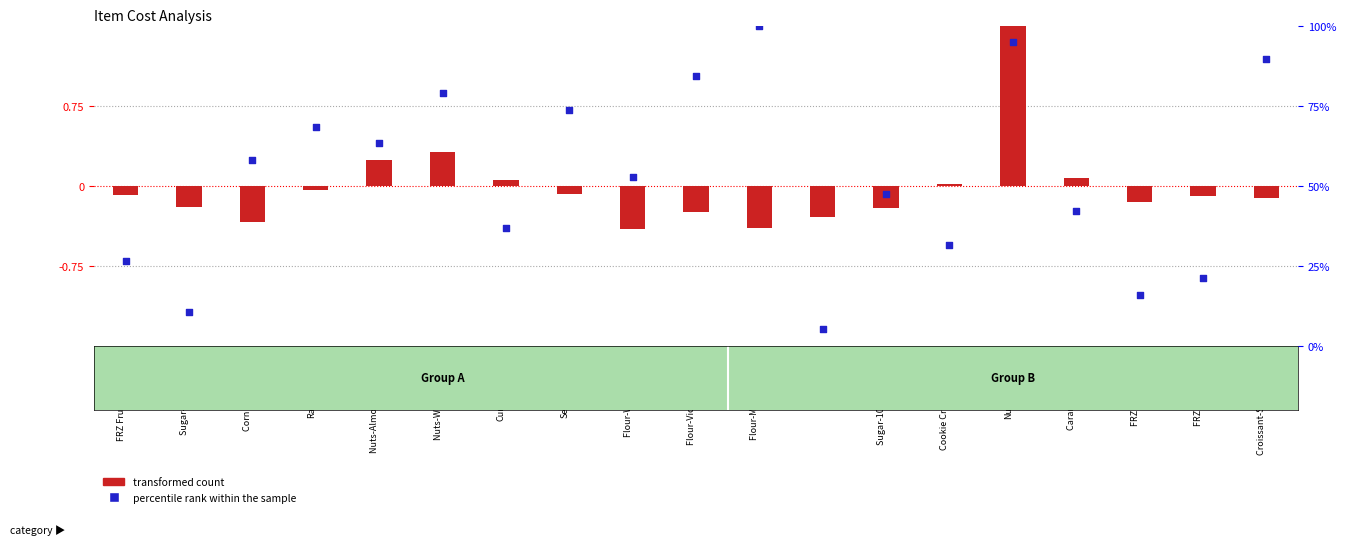

Which series contains the lowest Y value?

transformed count